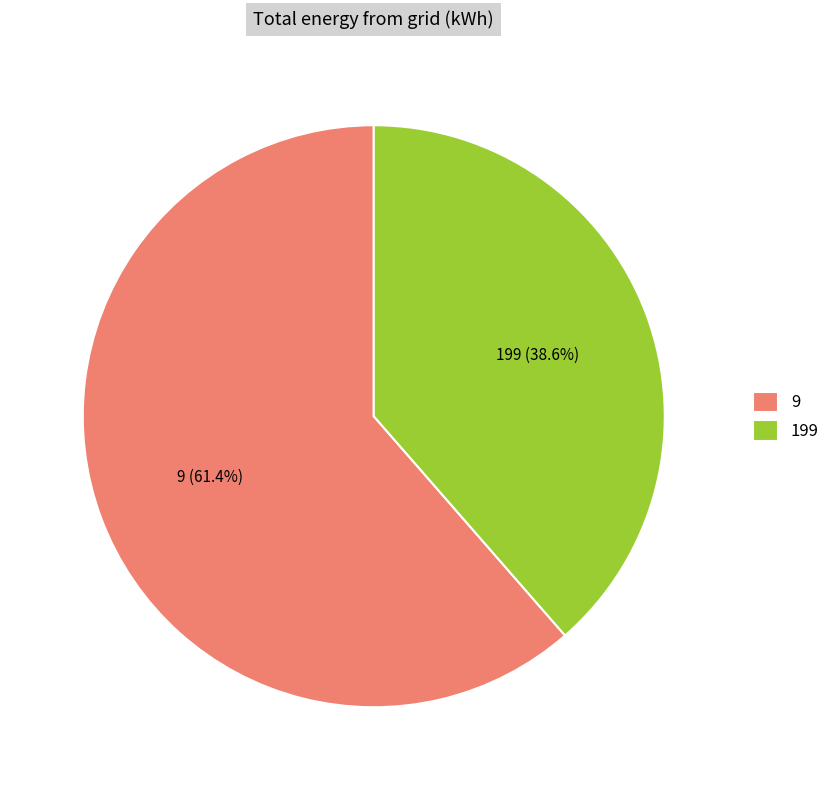

Which slice is the largest?

9